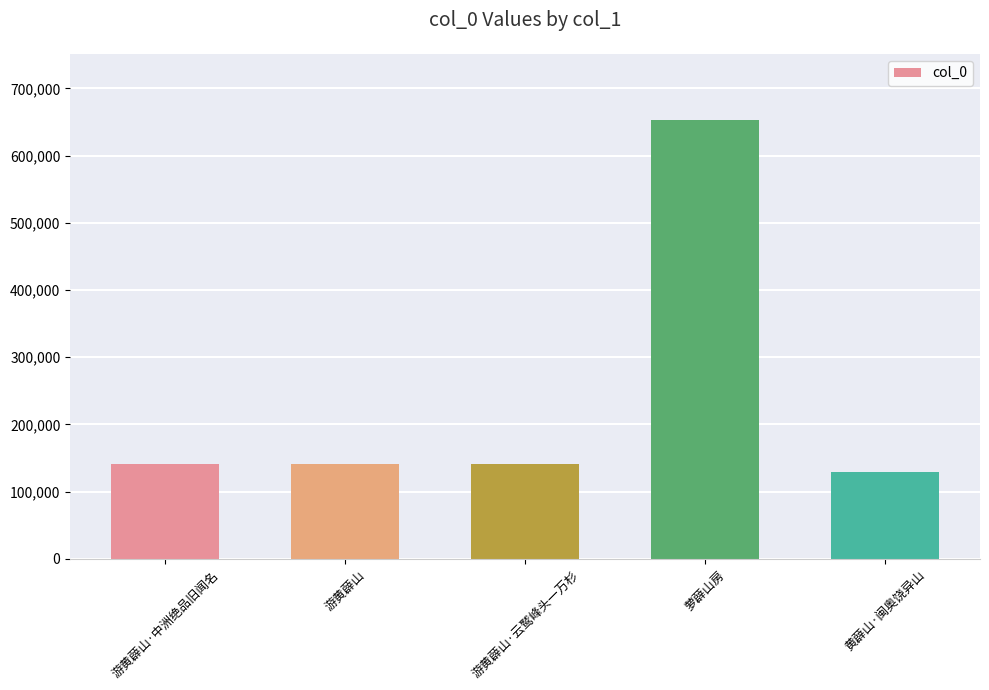

What is the difference between the second highest and second lowest values?

2